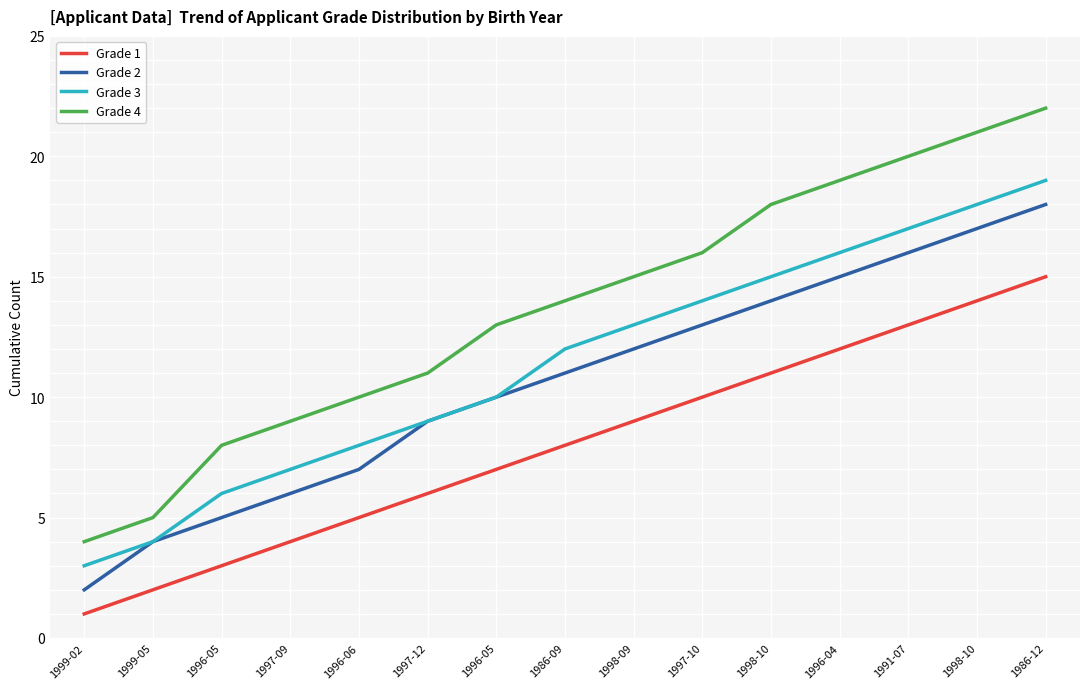

Is this an area chart (filled region under the line)?

No